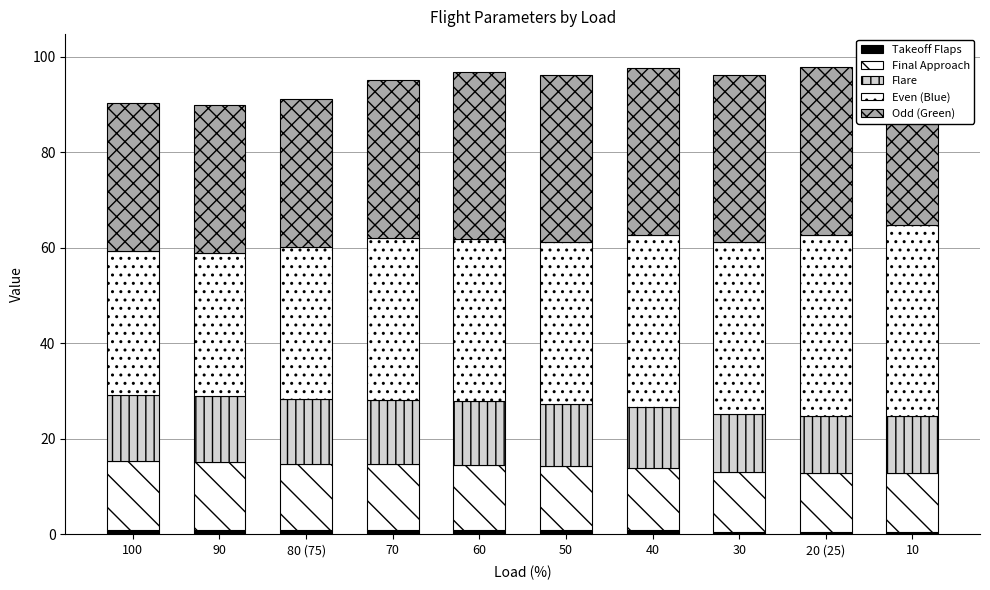

Between 50 and 60, which is larger?

50